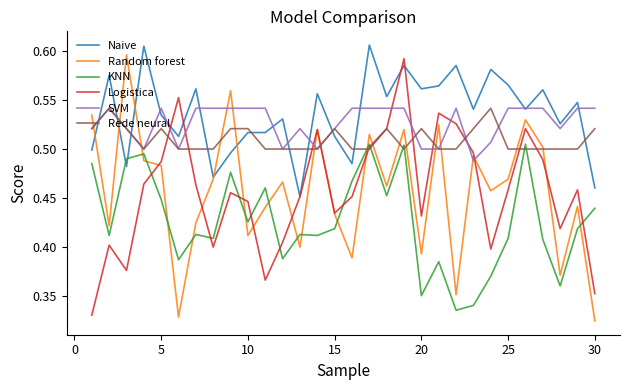

Which series has the widest spread of values?

Random forest